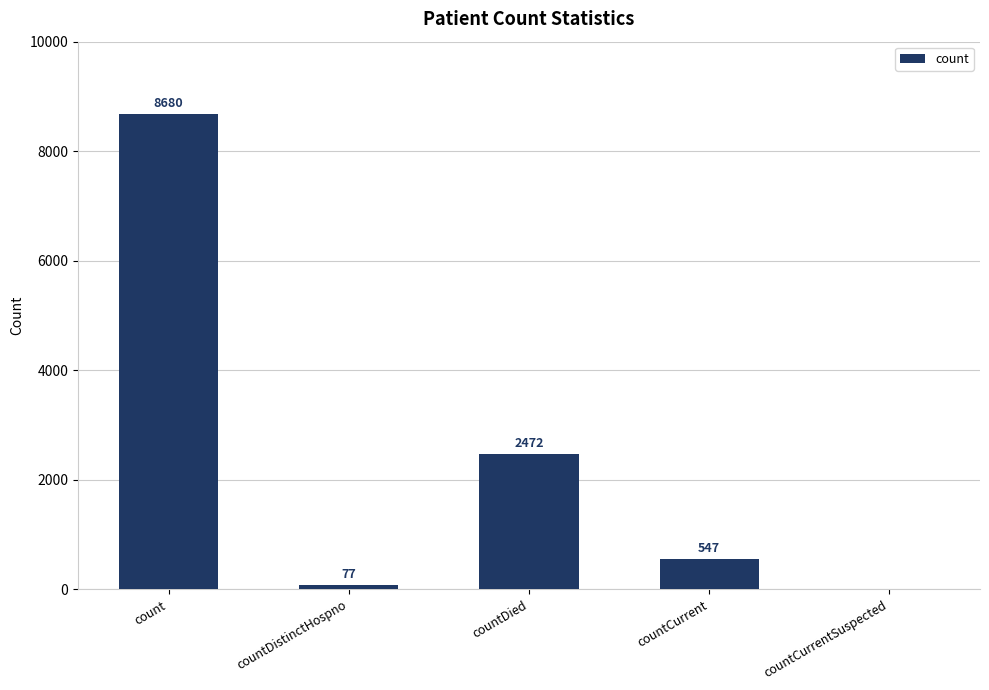

Count the number of data series in this chart.

1